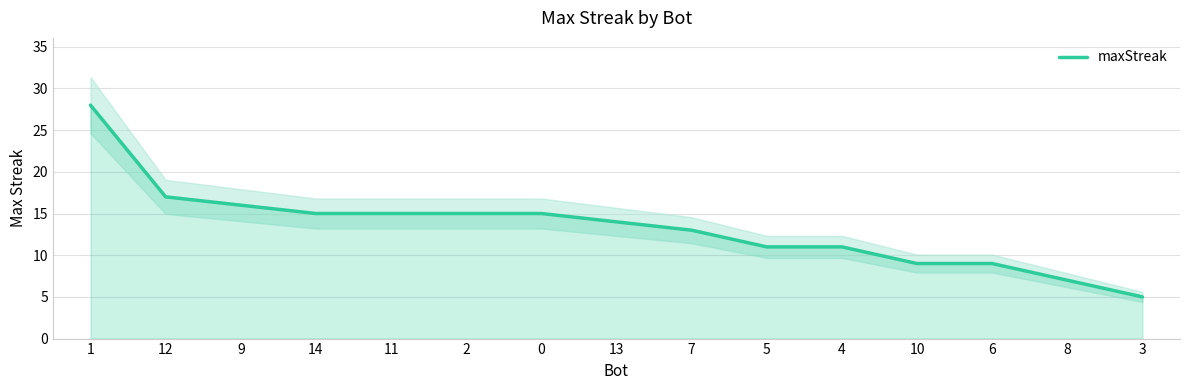

Which has a higher value, 8 or 7?

7